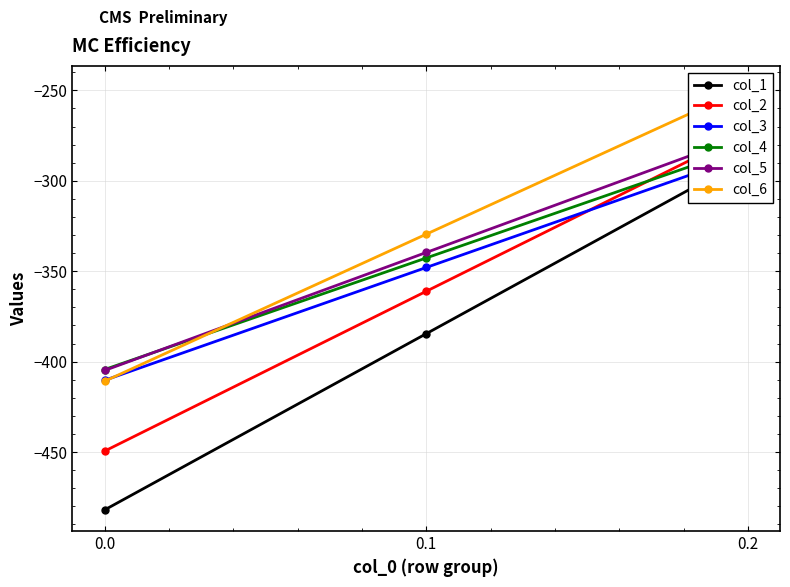

What is the value of the col_1 point at the 1st from the left?

-482.0